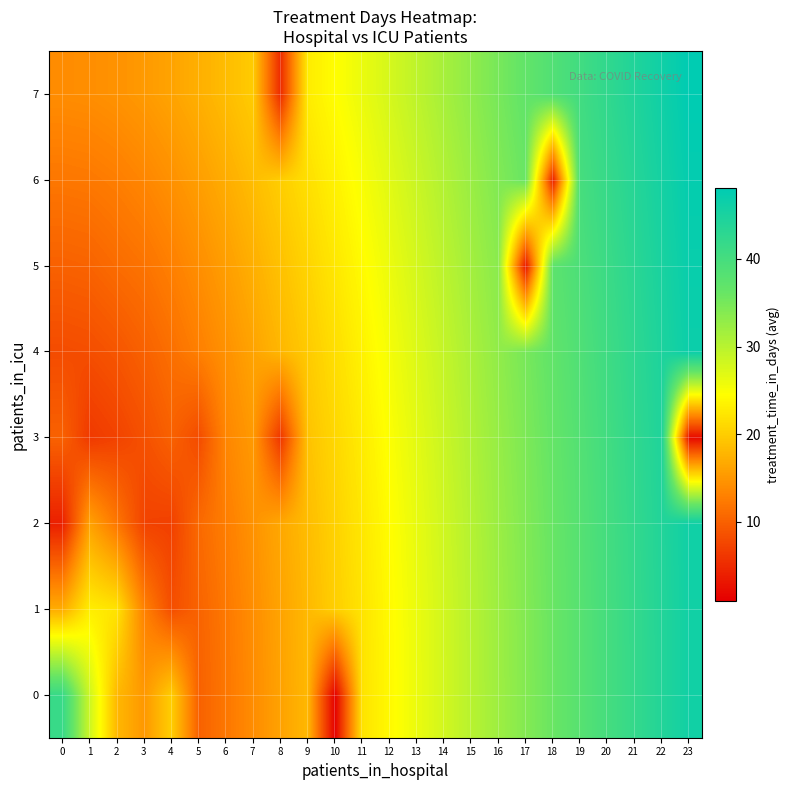

At how many categories does at least one series exceed 44?

3